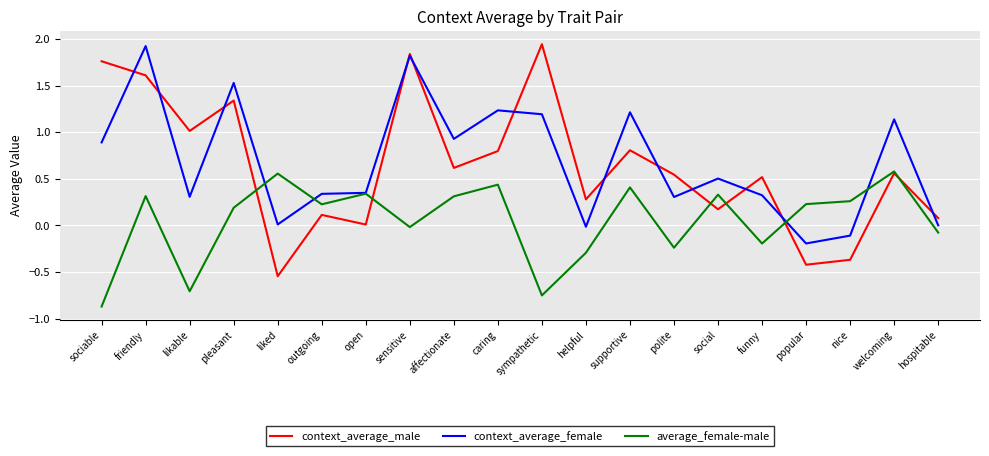

Which category has the highest value in the context_average_male series?

sympathetic